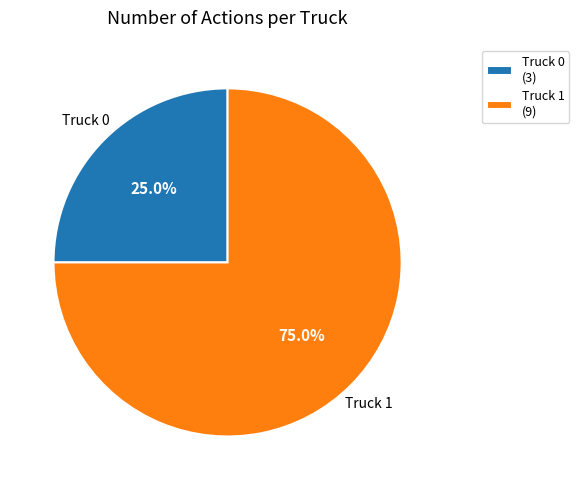

How many slices are in this pie chart?

2